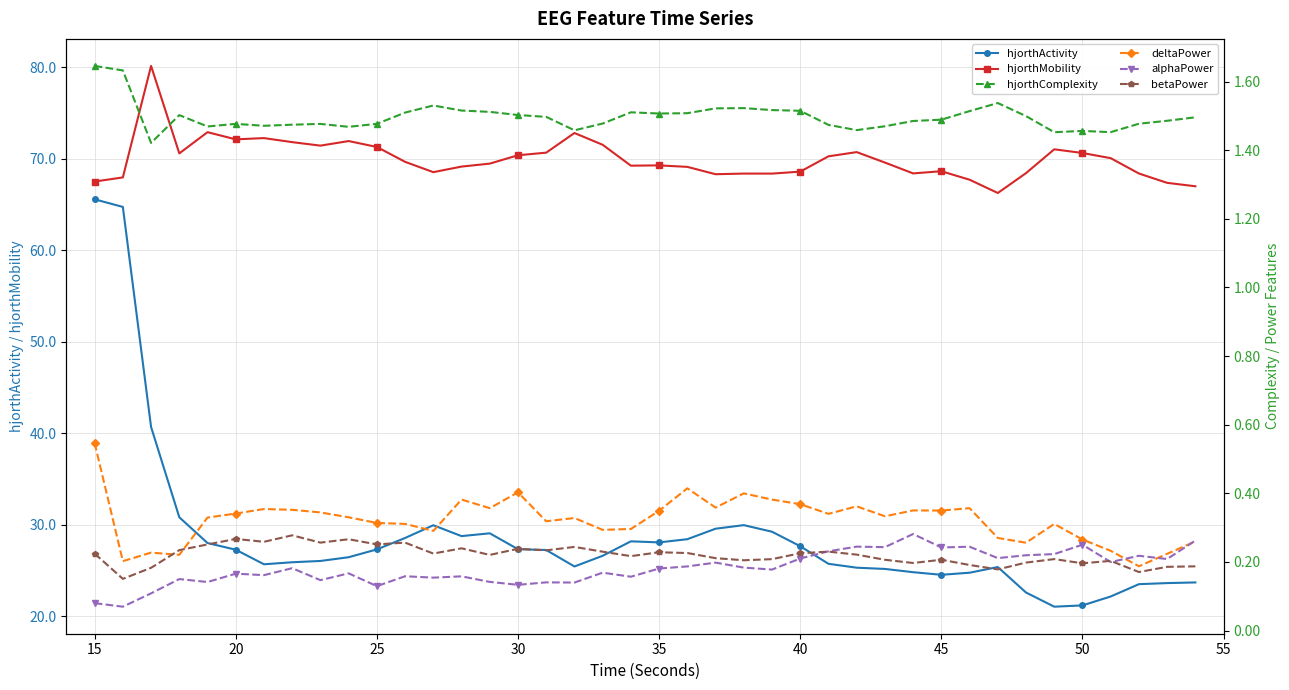

Which series has the largest total across all categories?

hjorthMobility